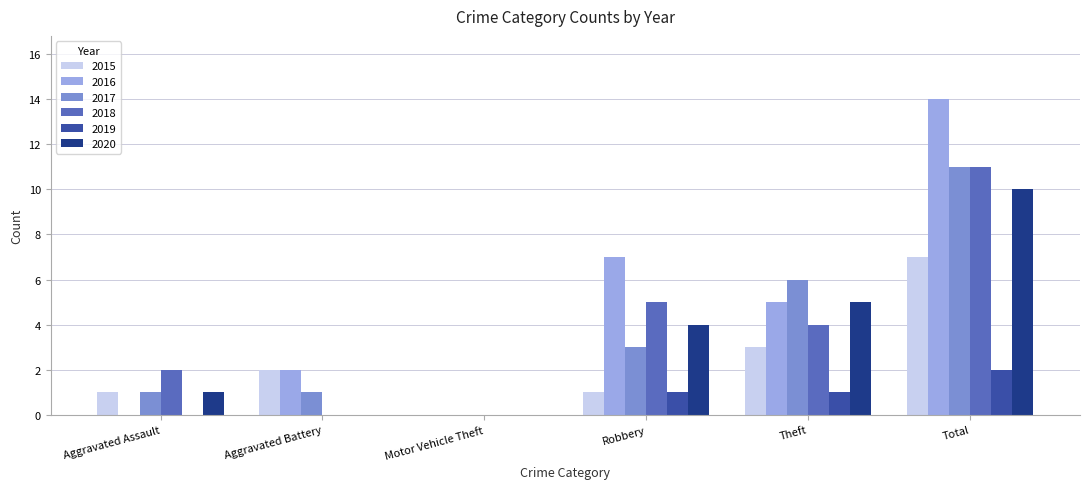

What is the sum of the 2020 values at Robbery and Aggravated Assault?

5